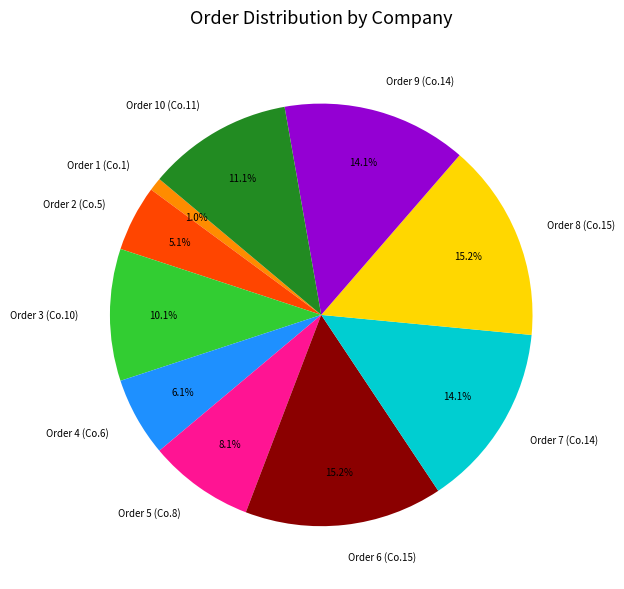

To the nearest percent, what is the difference between the largest and smallest slice percentages?

14%